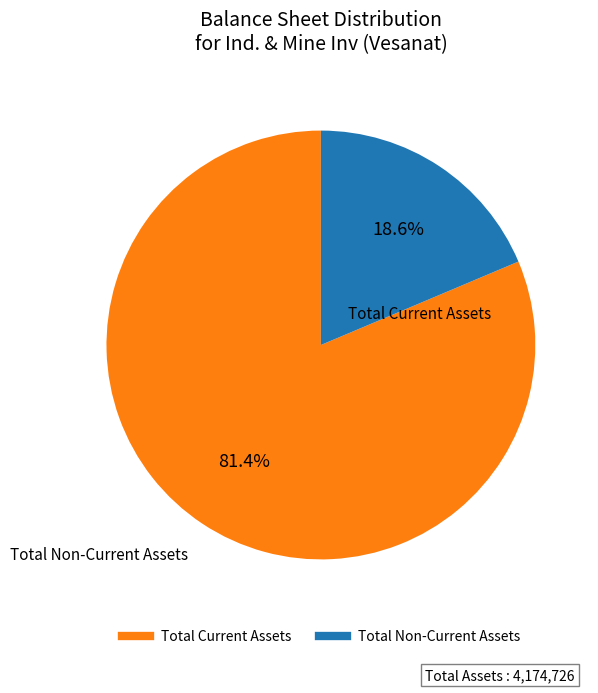

To the nearest percent, what is the average slice percentage?

50%